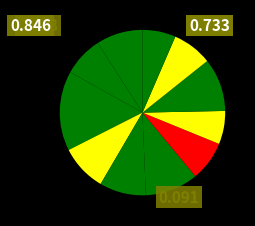

How many slices are in this pie chart?

11